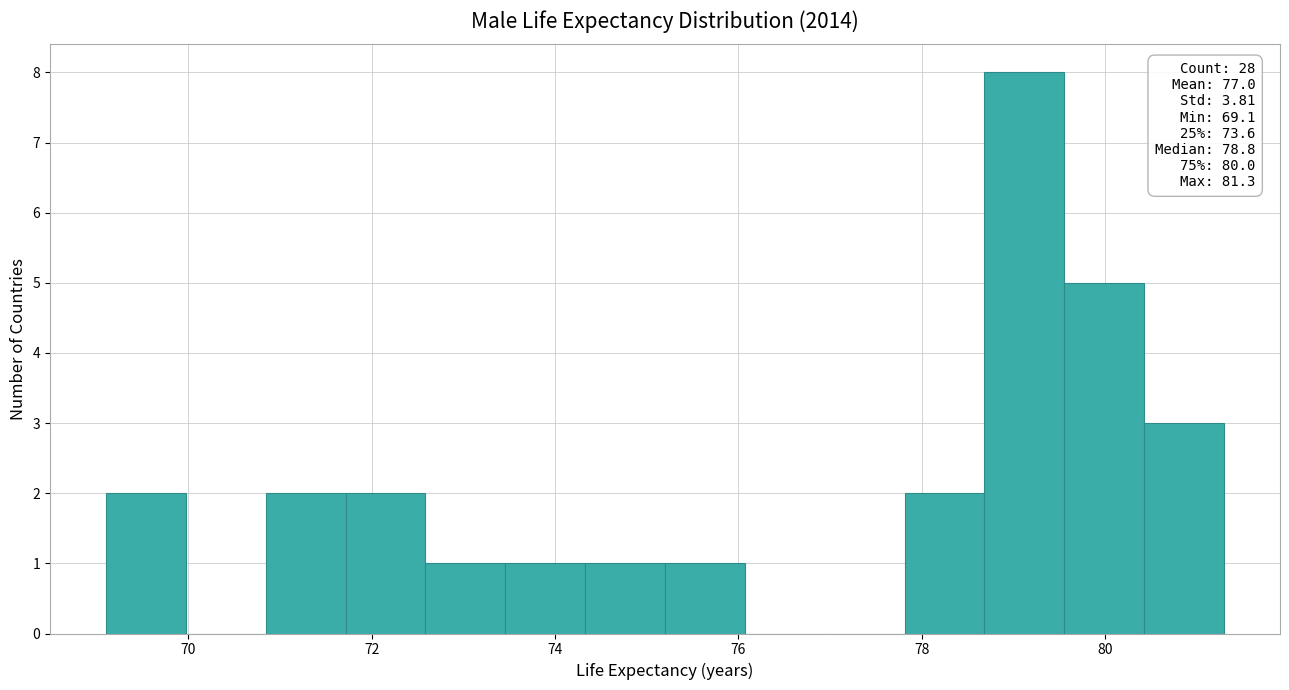

Which range on the x-axis has the tallest bar?

78.6 to 79.6